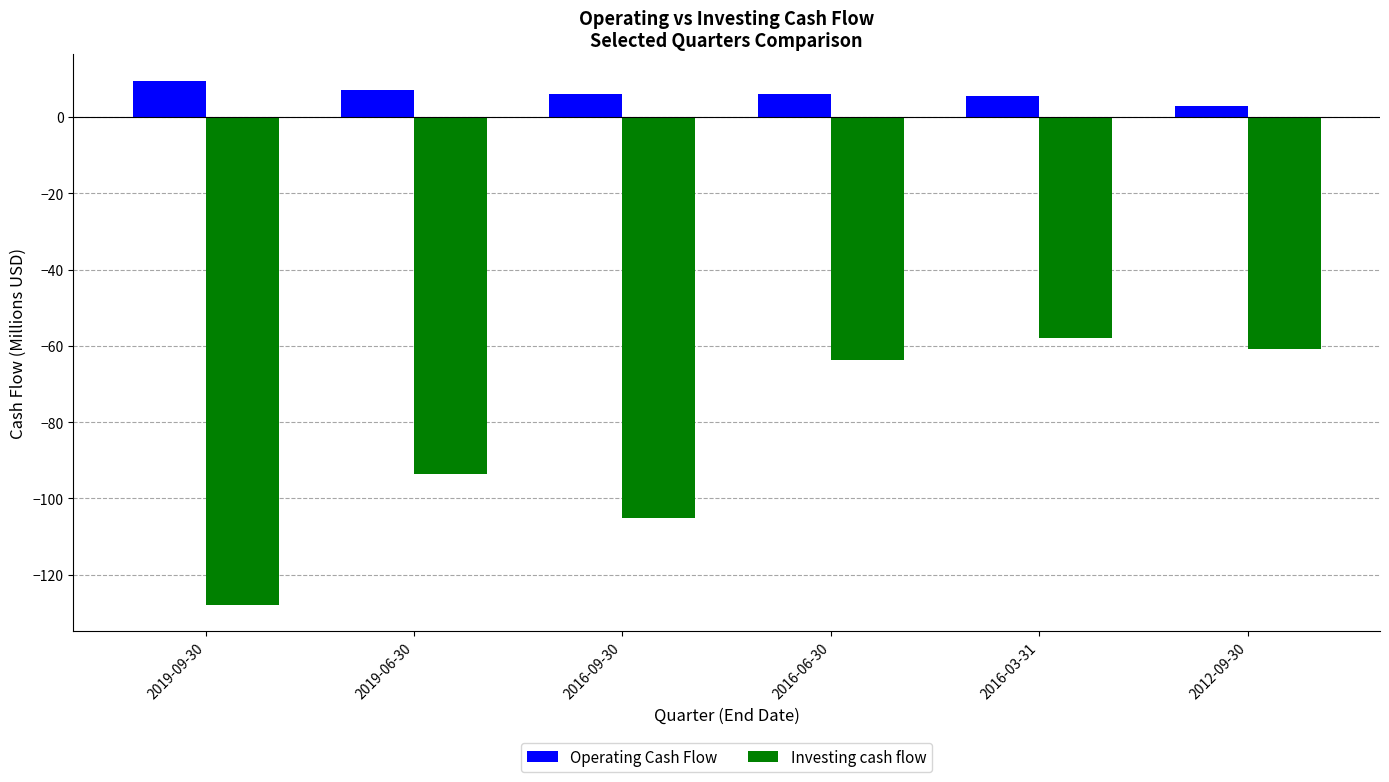

Rank the series at 2016-06-30 from lowest to highest value.

Investing cash flow, Operating Cash Flow